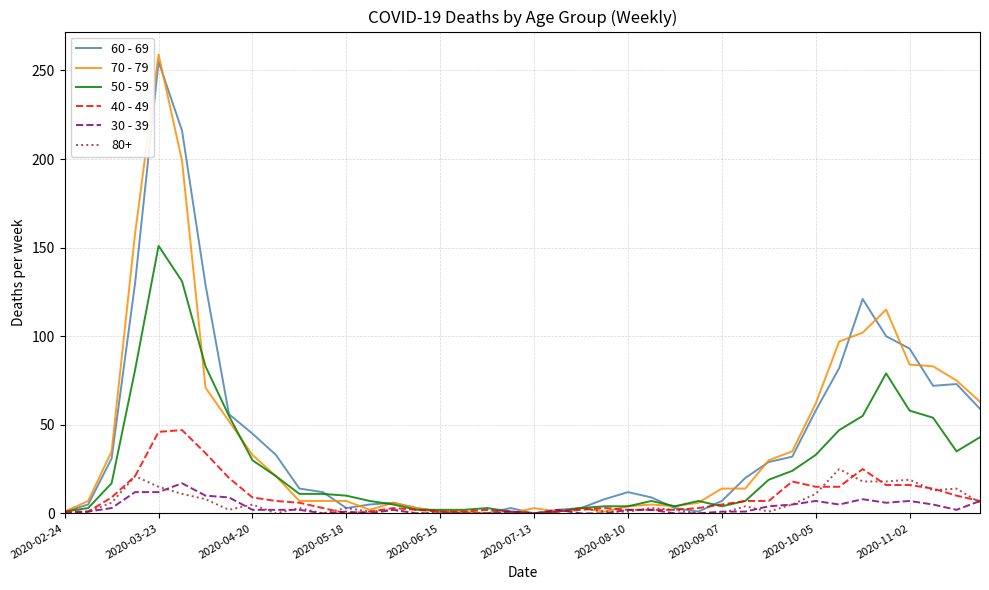

What is the maximum value shown in the chart?

259